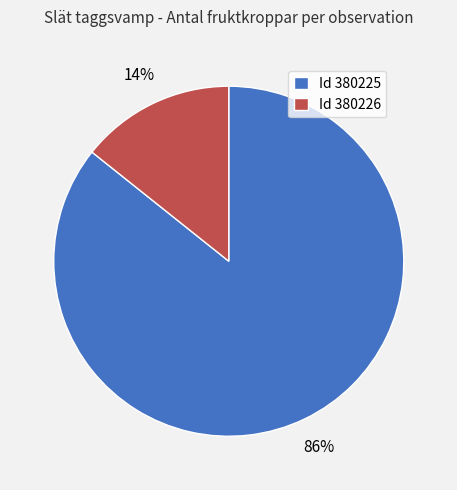

Which category has the smallest portion of the pie?

Id 380226